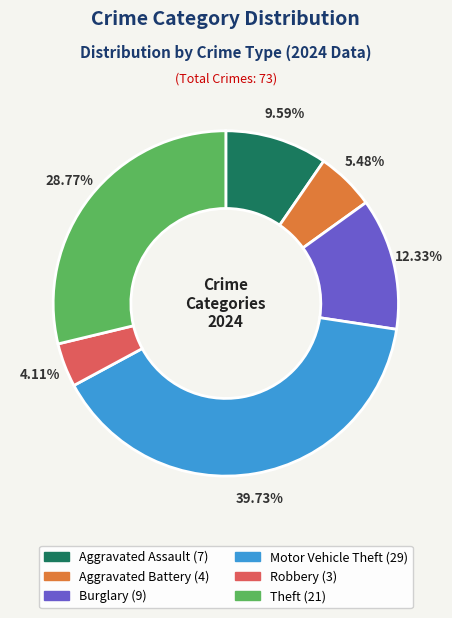

Is there a majority slice in this chart?

No